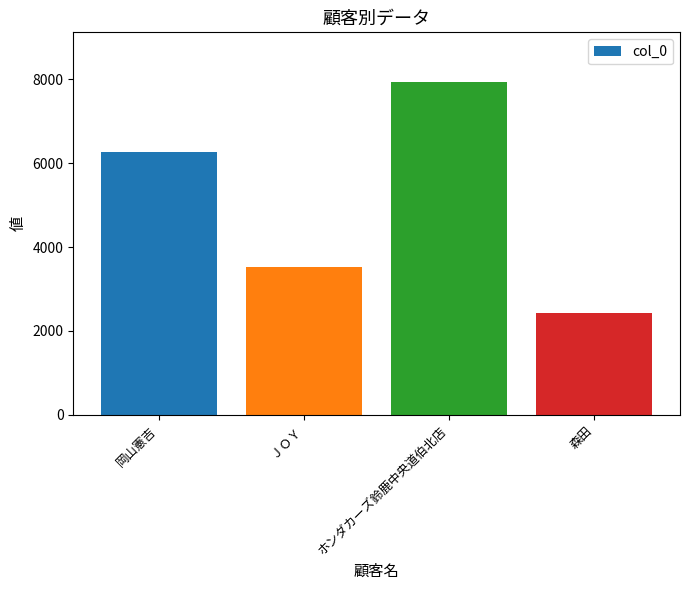

Reading right to left, list all the values displayed in this chart.

2438	7932	3525	6273